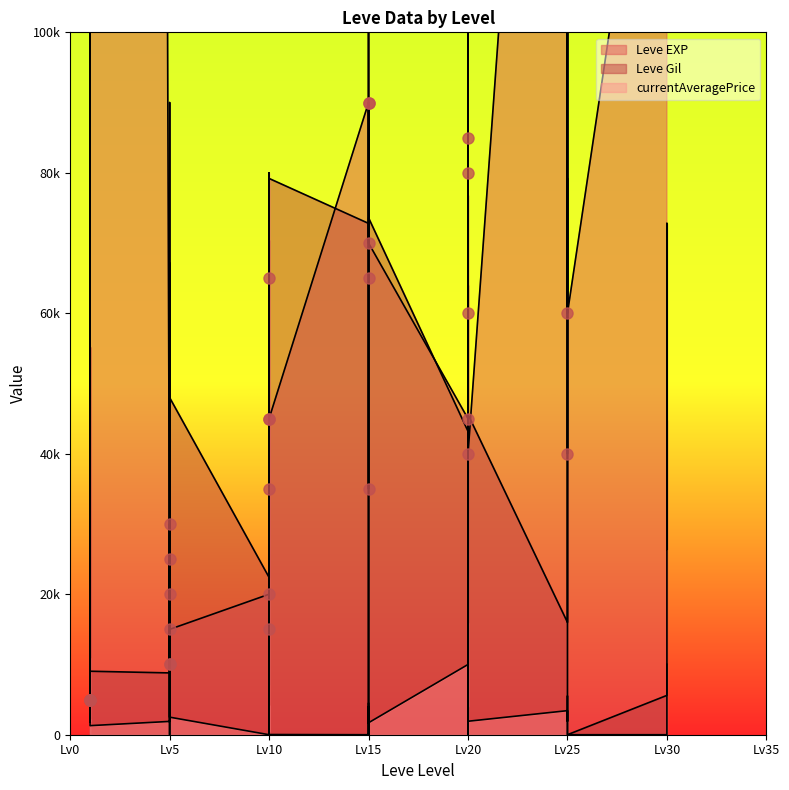

Reading left to right, transcribe all the data shown in this chart.

Leve EXP: 1=5000	1=5000	1=3150000	1=5000	1=5000	1=3150000	5=20000	5=30000	5=10000	5=25000	5=10000	5=15000	10=20000	10=35000	10=15000	10=45000	10=65000	10=45000	15=90000	15=65000	15=35000	15=120000	15=90000	15=70000	20=45000	20=80000	20=140000	20=85000	20=60000	20=40000	25=235000	25=180000	25=40000	25=195000	25=180000	25=60000	30=155000	30=320000	30=155000	30=310000
Leve Gil: 1=26400	1=55200	1=8960	1=12800	1=55200	1=9040	5=8800	5=67200	5=63200	5=17600	5=39200	5=48000	10=22400	10=70400	10=62400	10=34400	10=7200	10=79200	15=72800	15=3200	15=13600	15=63200	15=72800	15=73600	20=43200	20=64000	20=800	20=9600	20=76800	20=45600	25=16000	25=31200	25=52800	25=79200	25=31200	25=0	30=5600	30=72800	30=26400	30=44800
currentAveragePrice: 1=1820	1=3763	1=10926	1=1893	1=2219	1=1292	5=1894	5=90000	5=8226	5=6	5=20199	5=2500	10=0	10=4174	10=1272	10=499	10=79985	10=29	15=0	15=4500	15=1674	15=4009	15=29	15=1700	20=10000	20=4009	20=15915	20=0	20=0	20=1918	25=3427	25=2000	25=1918	25=5512	25=0	25=0	30=0	30=0	30=0	30=10028